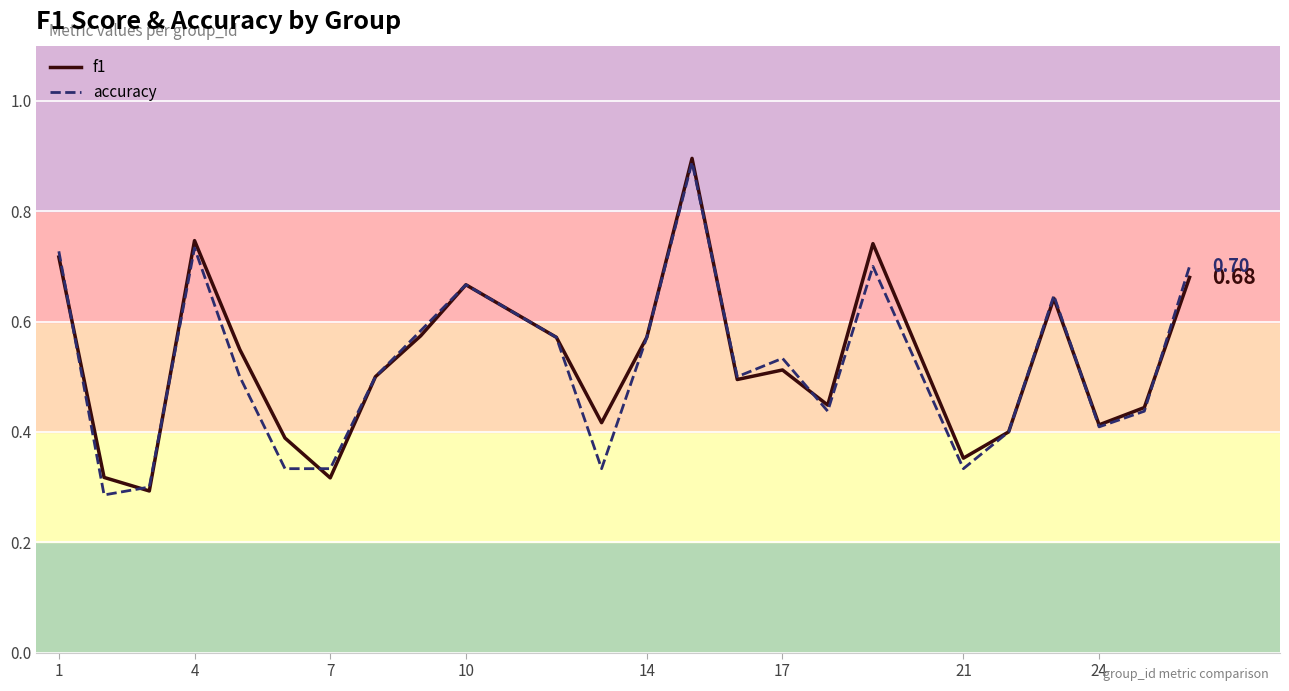

Which series changed the most between 4 and 17?

f1